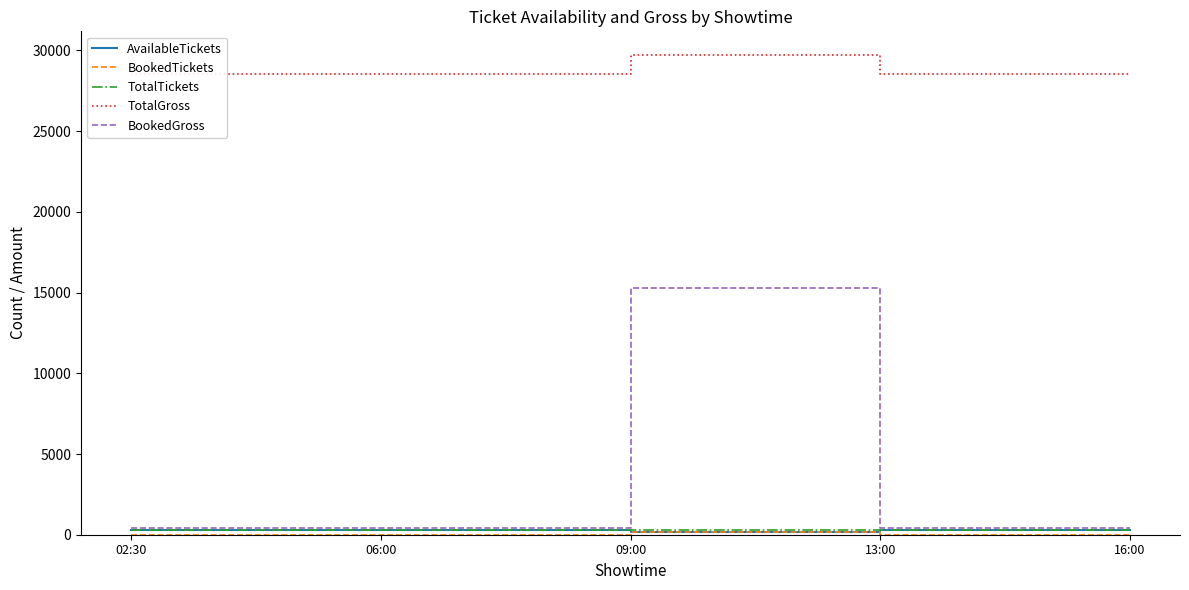

Is the value of TotalGross at 06:00 greater than the value of BookedTickets at 02:30?

Yes